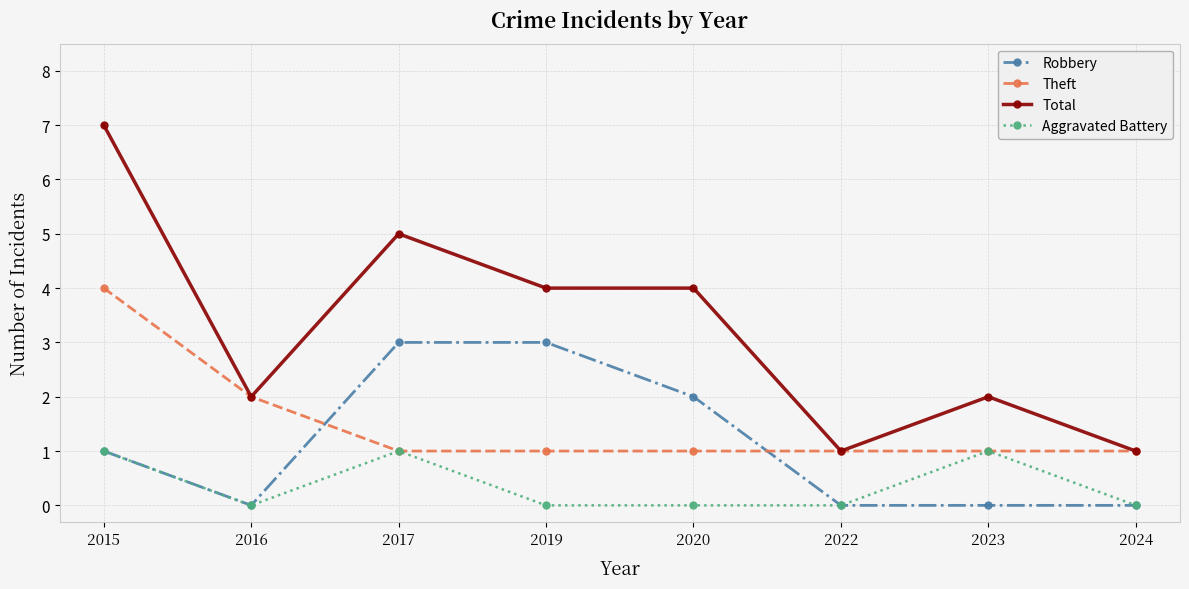

Does the chart display data point markers on the line(s)?

Yes